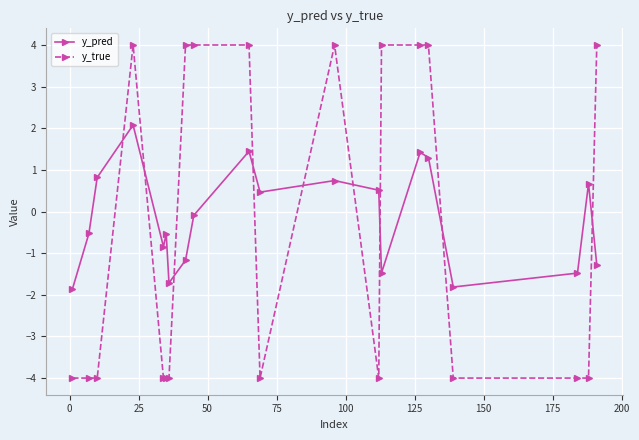

How many values in the y_true series exceed -4?

9